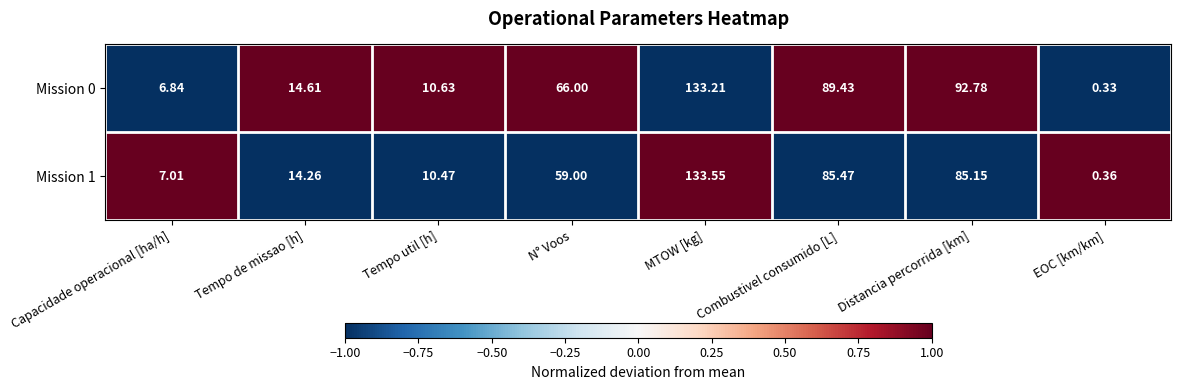

At which category is the sum across all series the highest?

MTOW [kg]